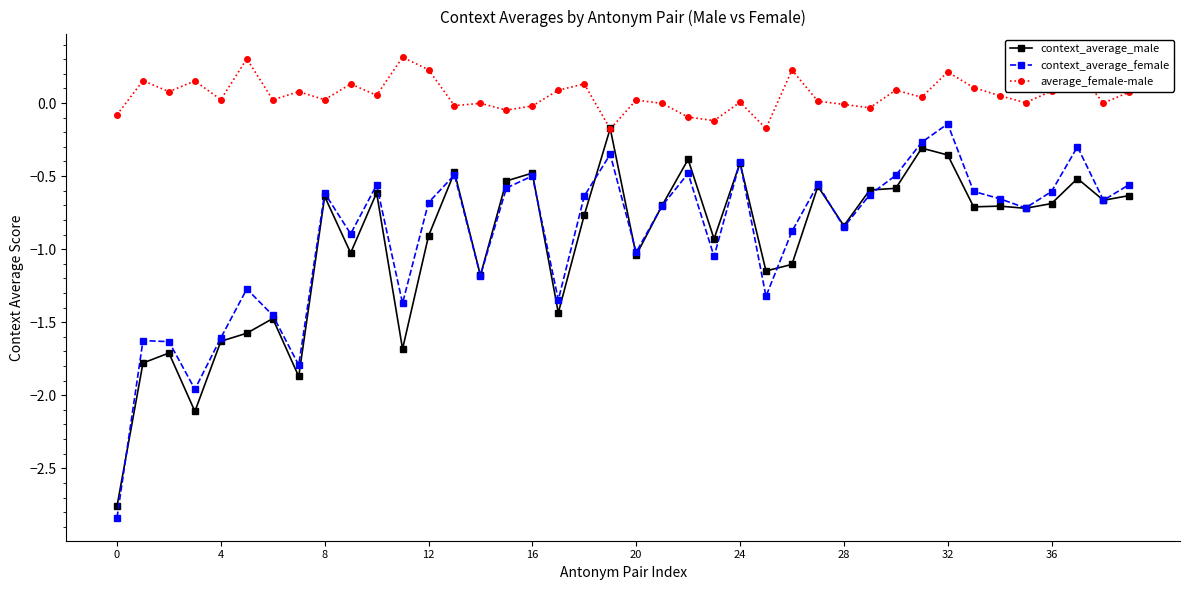

Which series has the largest total across all categories?

average_female-male